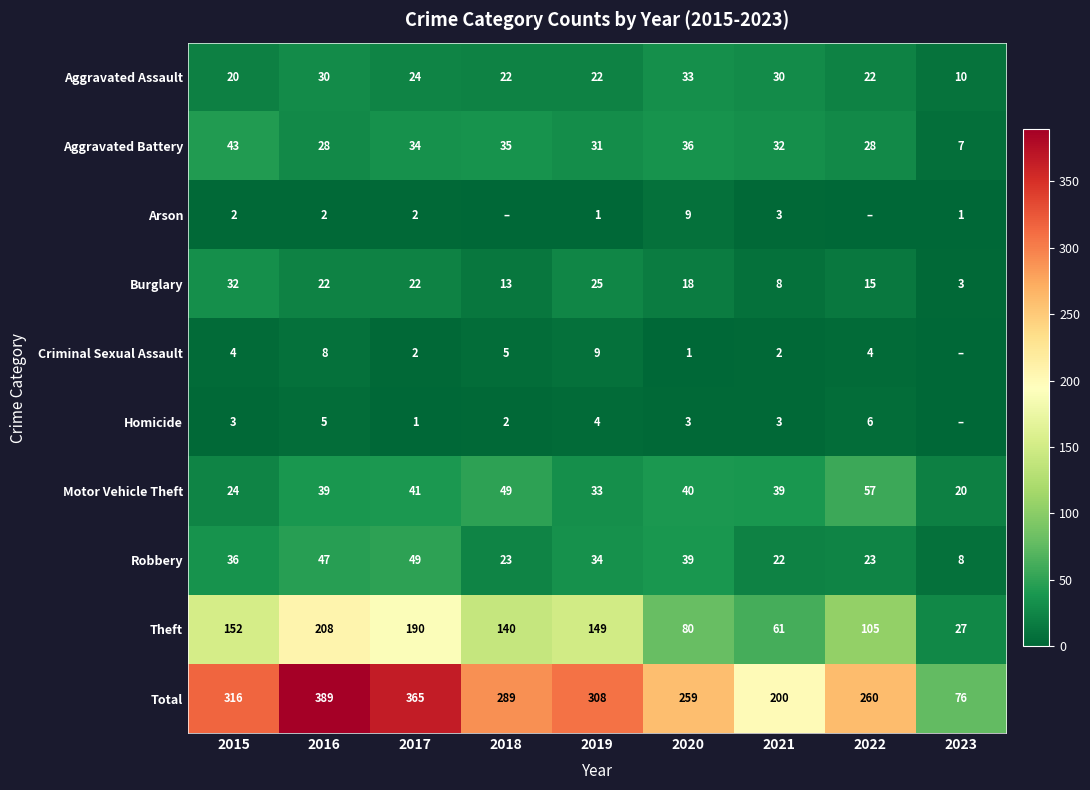

Is the value of Burglary at 2015 greater than the value of Motor Vehicle Theft at 2016?

No